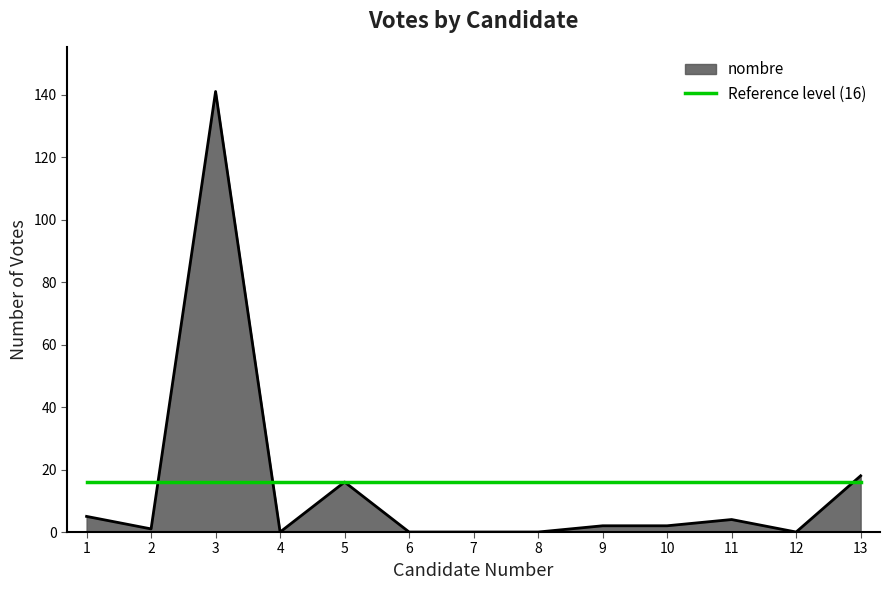

At which category is the sum across all series the highest?

3